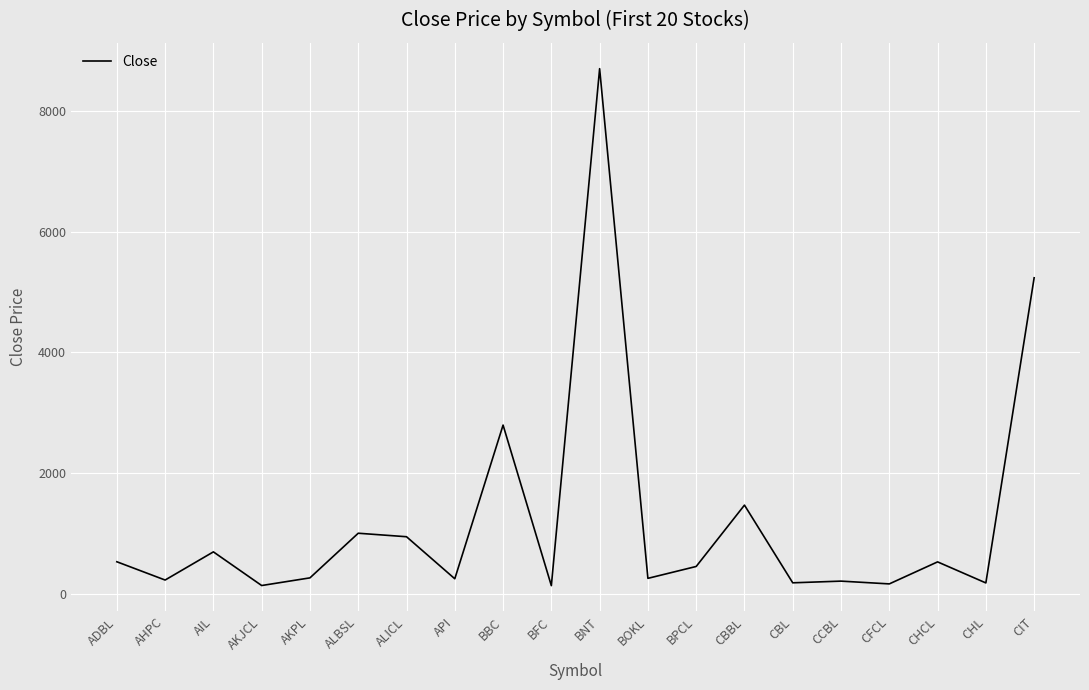

What is the maximum value shown in the chart?

8702